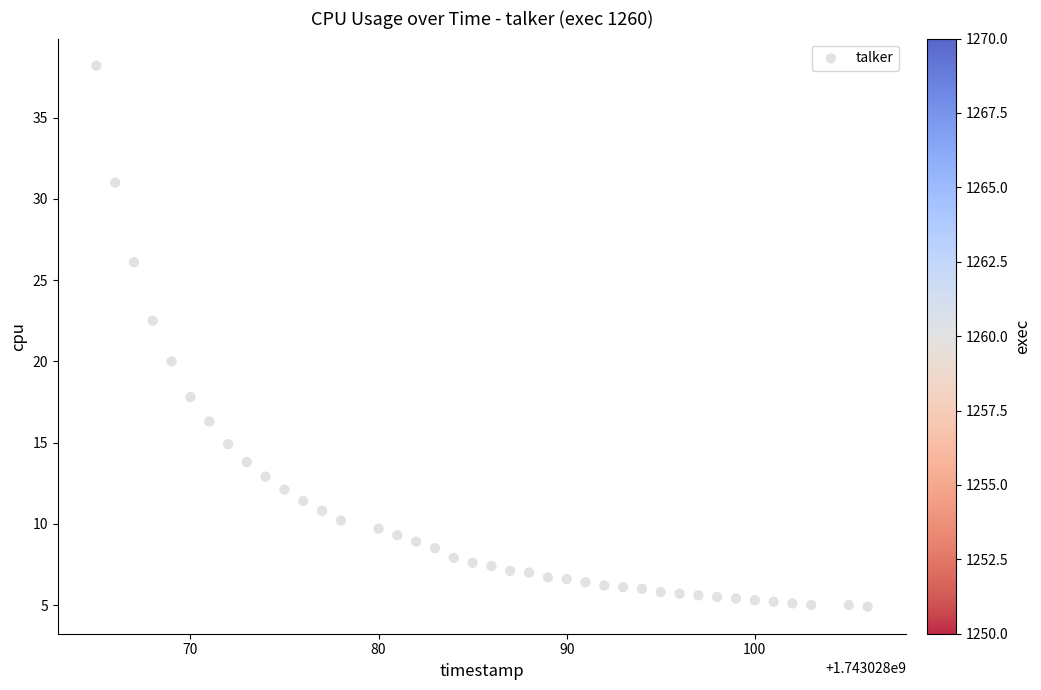

What is the range of Y values (max minus min)?

33.3